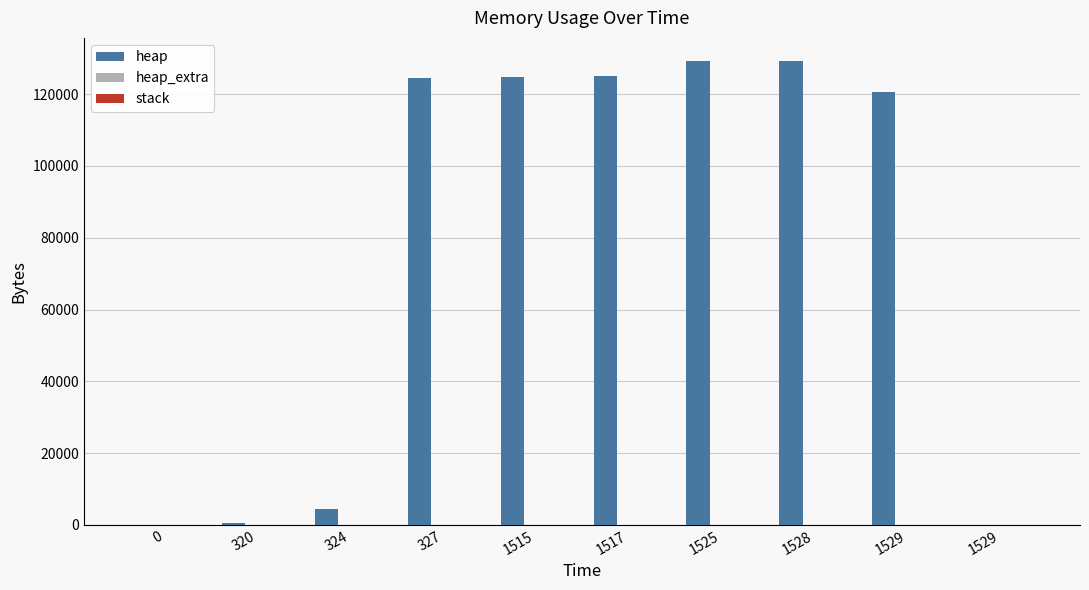

Which series has the largest range (max minus min)?

heap